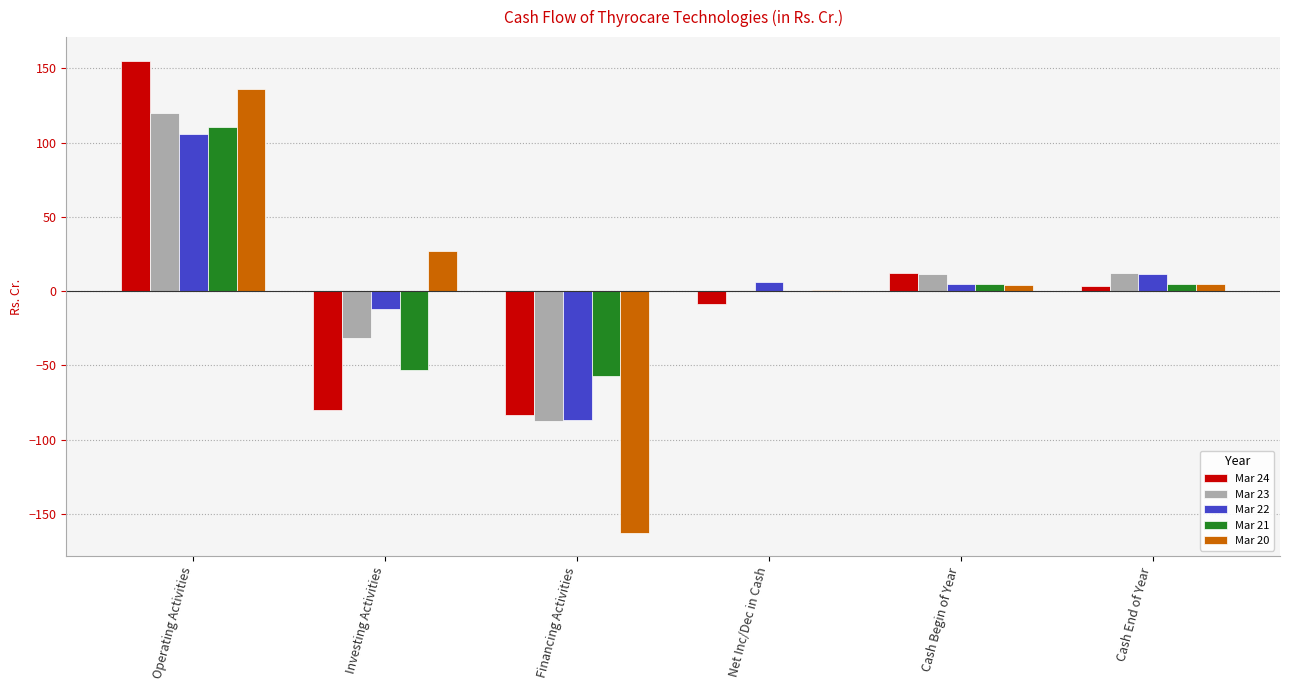

Read the Mar 23 value at Investing Activities.

-31.6